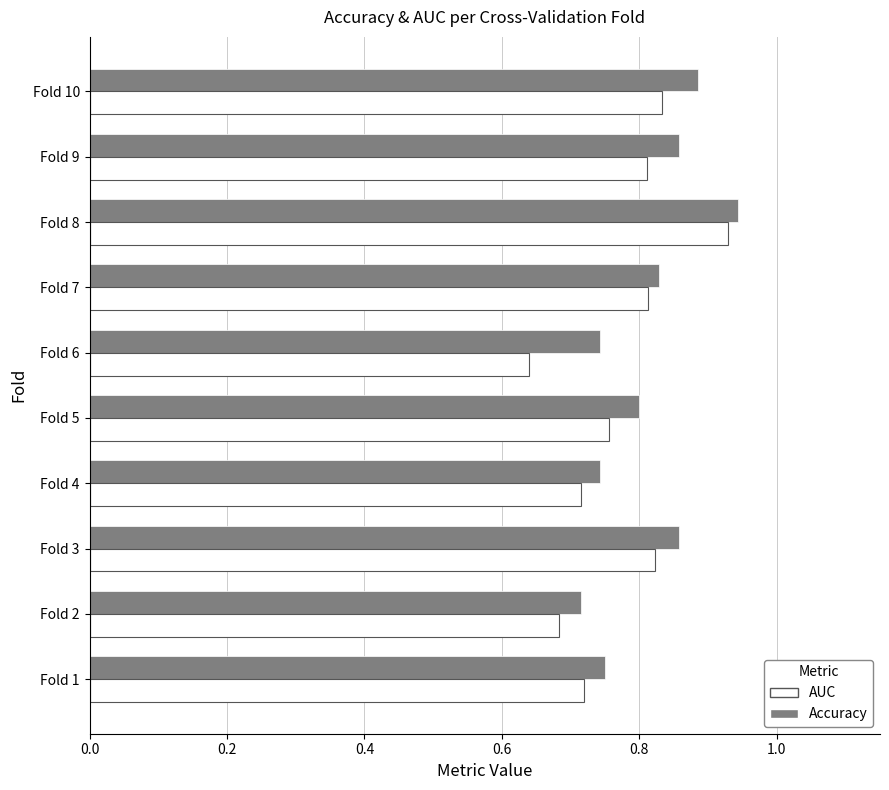

At how many categories does at least one series exceed 0?

10